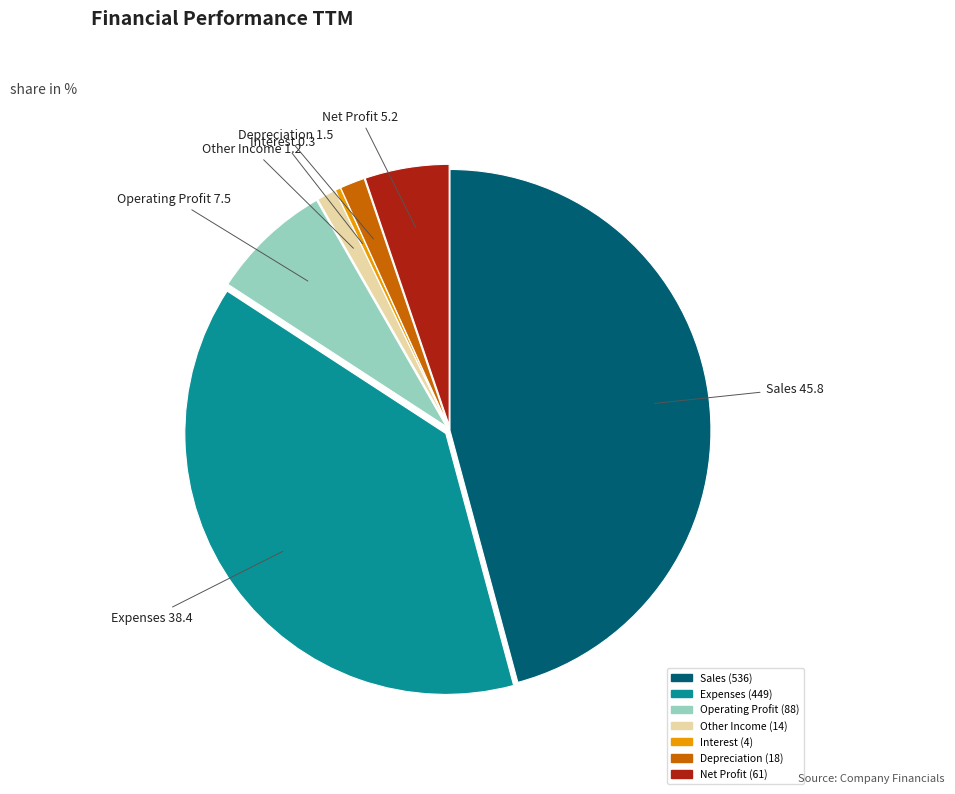

Is the sum of Other Income and Interest greater than half?

No